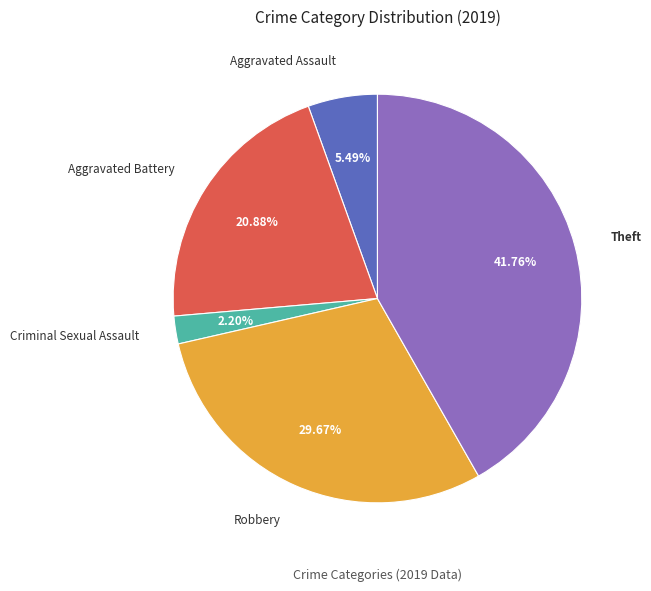

To the nearest percent, what percentage of the pie is Robbery?

30%